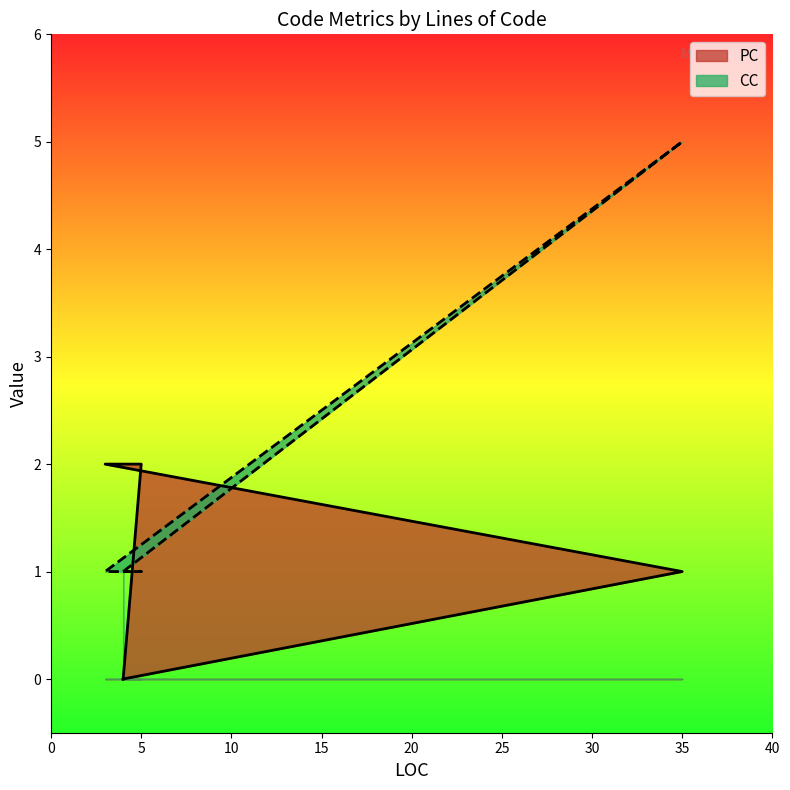

How many distinct data groups are displayed?

2